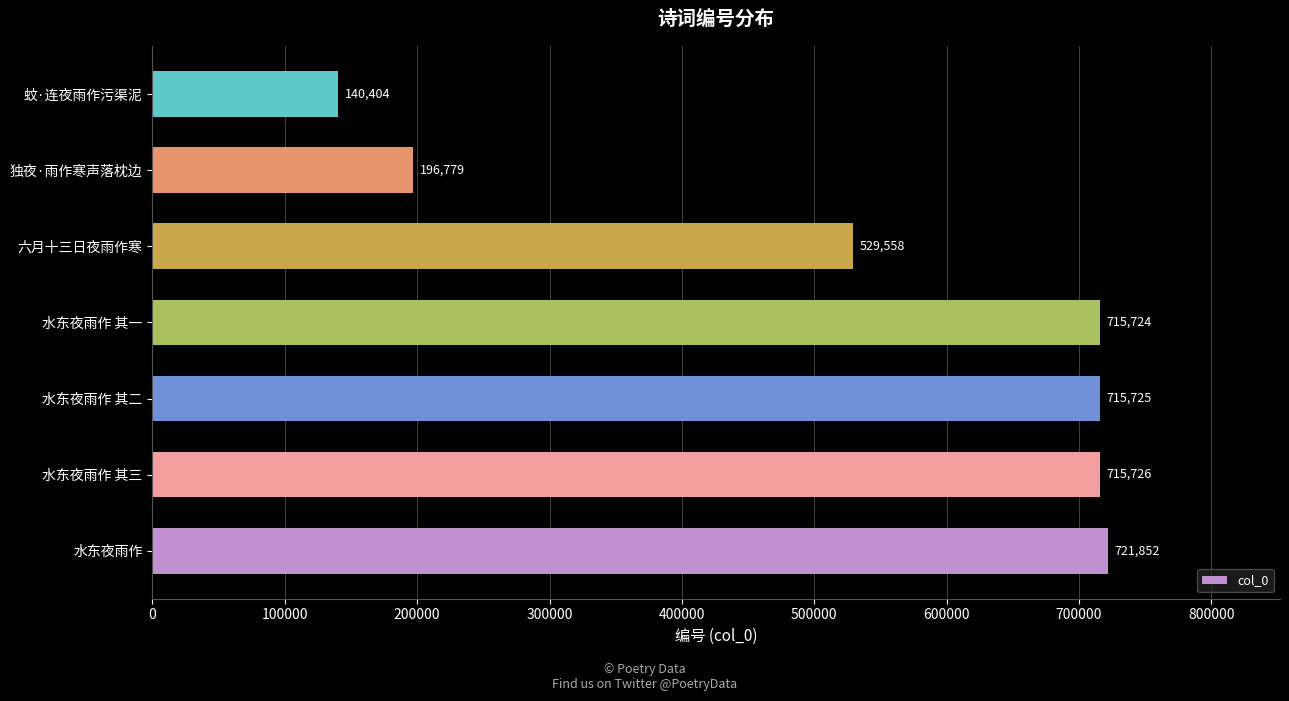

The value at 独夜·雨作寒声落枕边 is 98827. True or false?

False